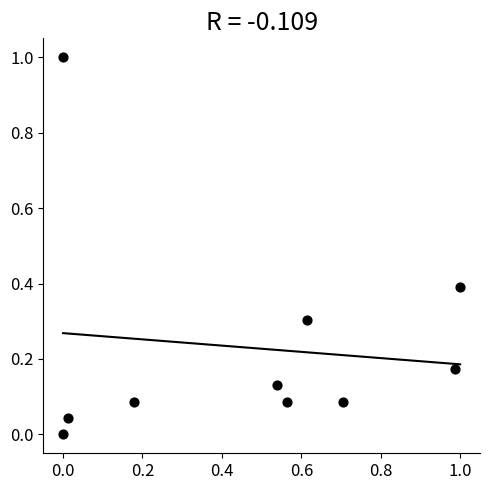

What is the average X value?

0.5